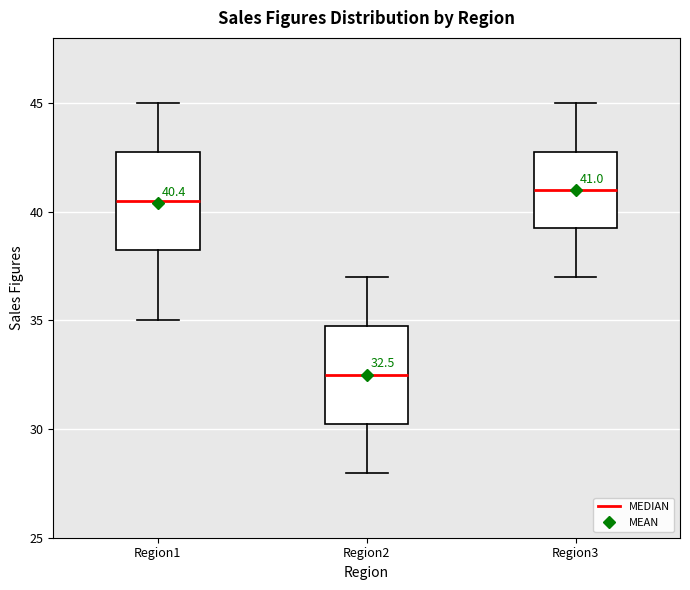

Which box's median line is the highest?

Region3